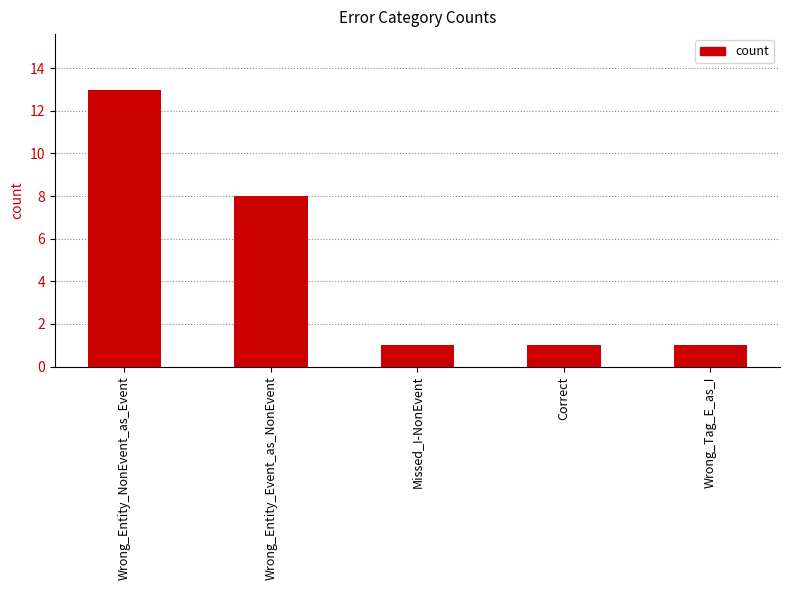

At which category does the chart reach its peak across all series?

Wrong_Entity_NonEvent_as_Event